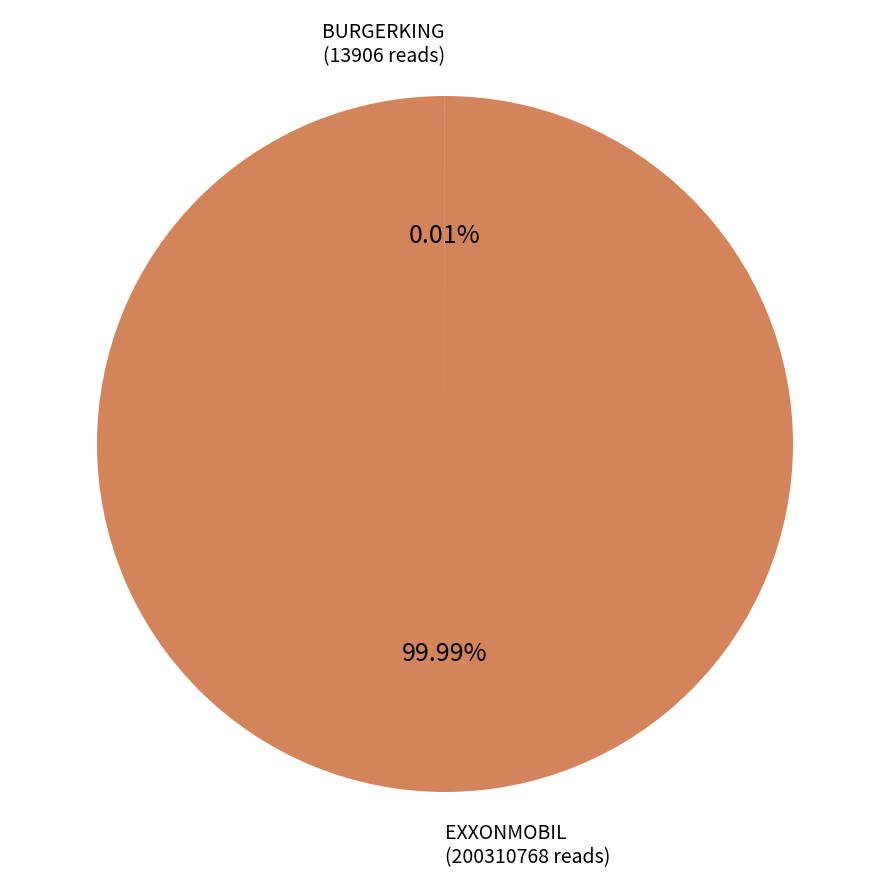

Does any single category account for the majority?

Yes